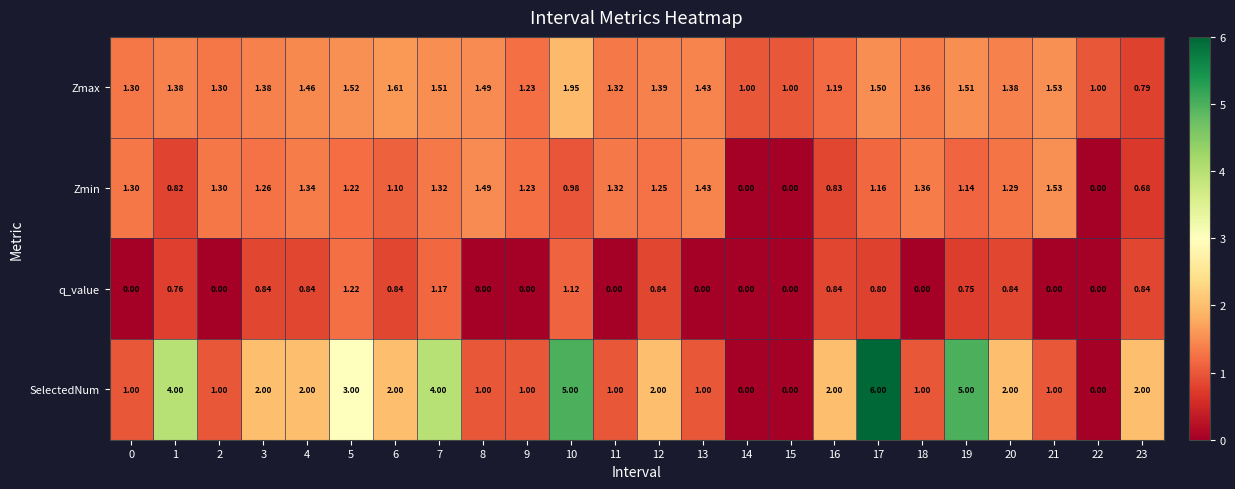

List the series in order of their peak value, highest first.

SelectedNum, Zmax, Zmin, q_value